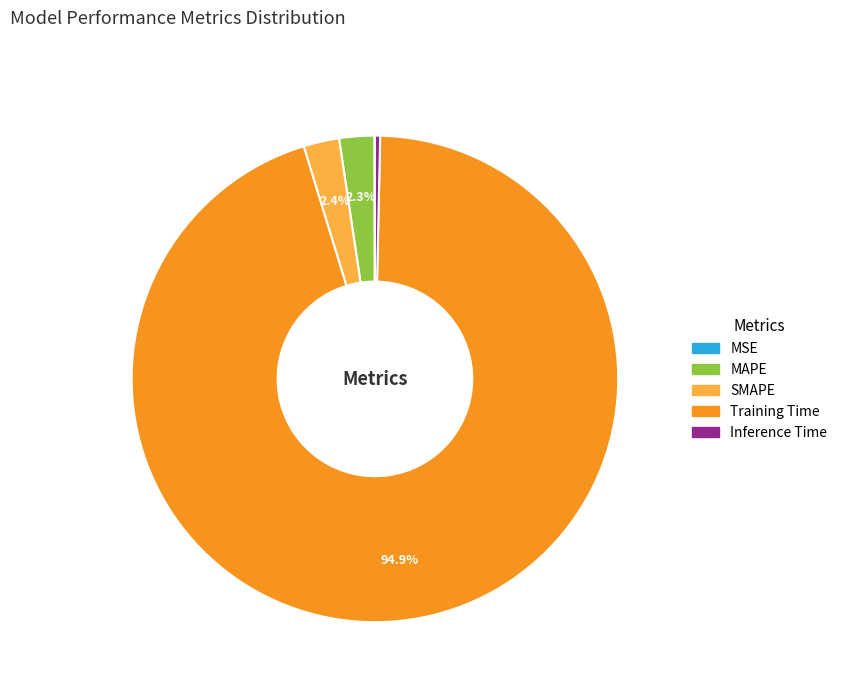

Which category has the biggest portion of the pie?

Training Time